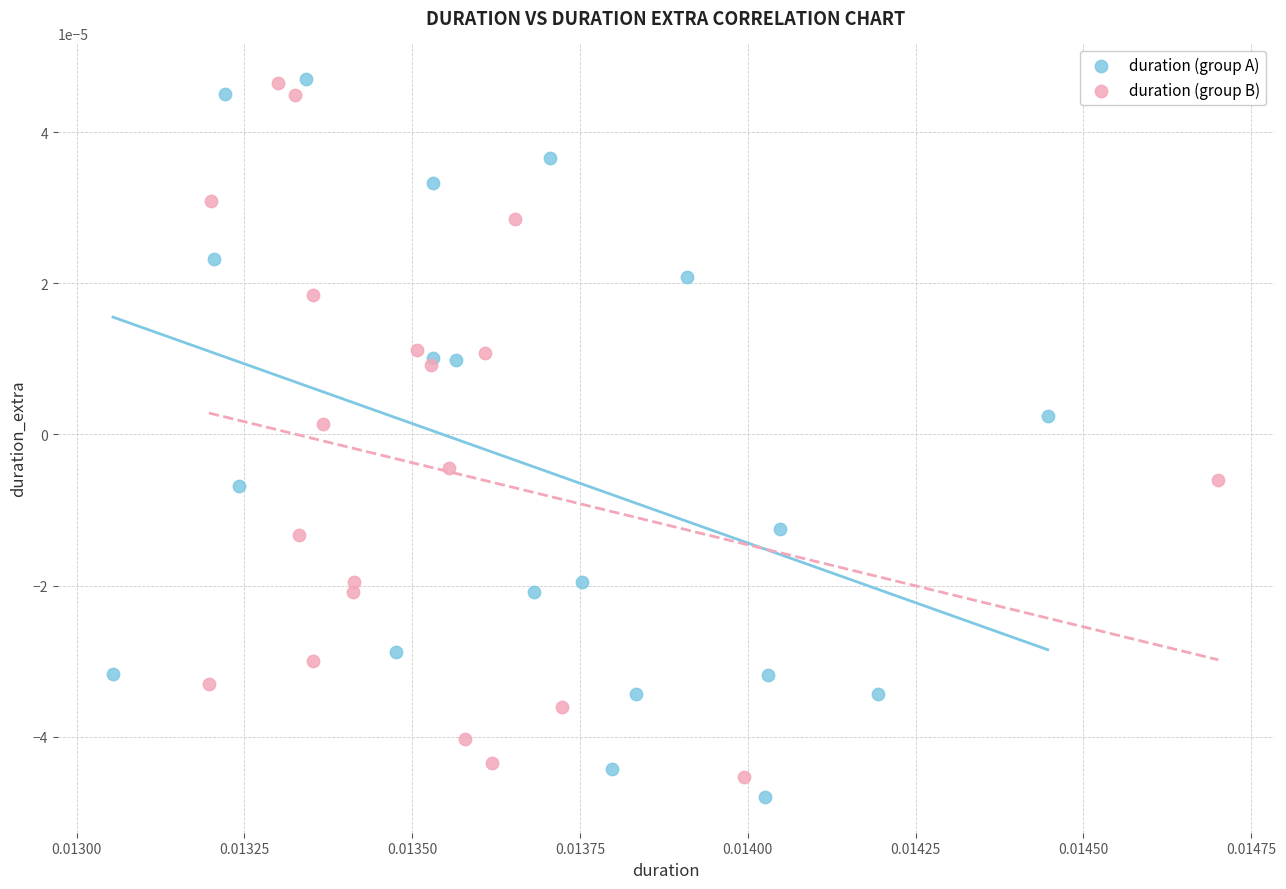

What are all the series names shown in the legend?

duration (group A), duration (group B)